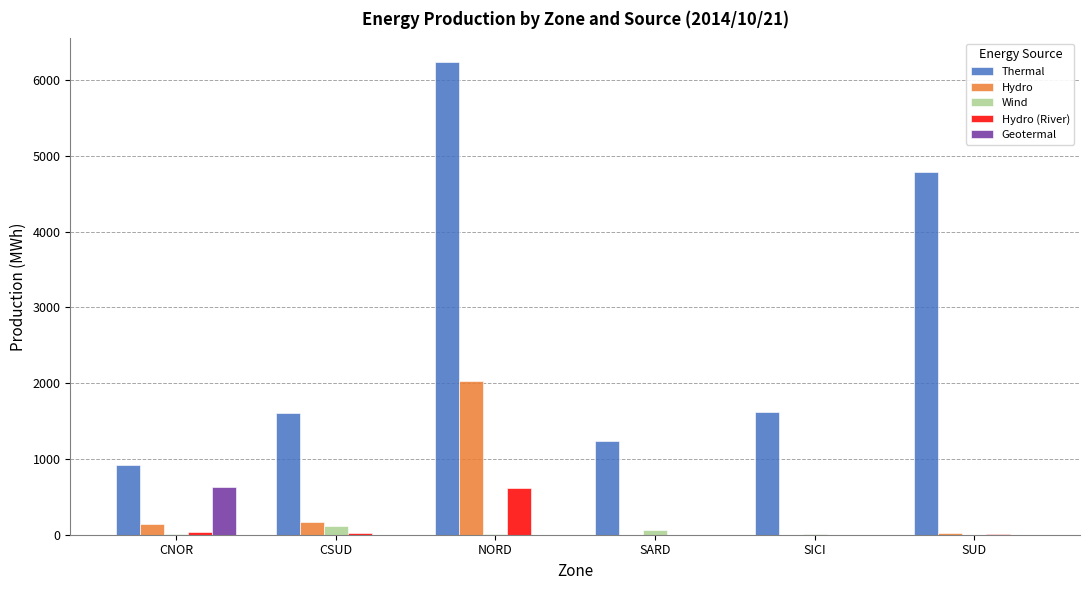

Is the value of Geotermal at NORD greater than the value of Thermal at NORD?

No